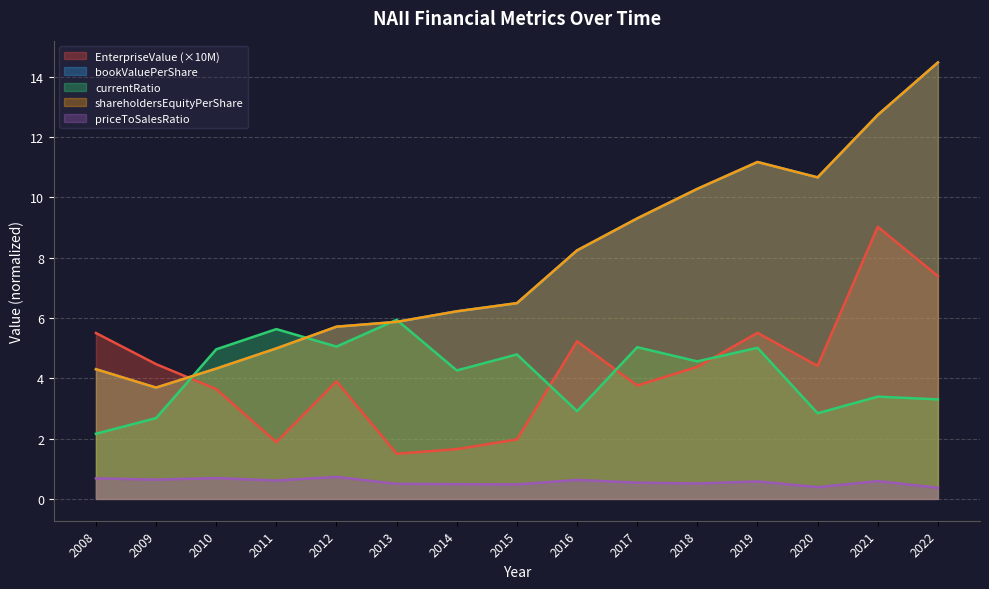

What is the spread (max minus min) of values at 2012?

5.0